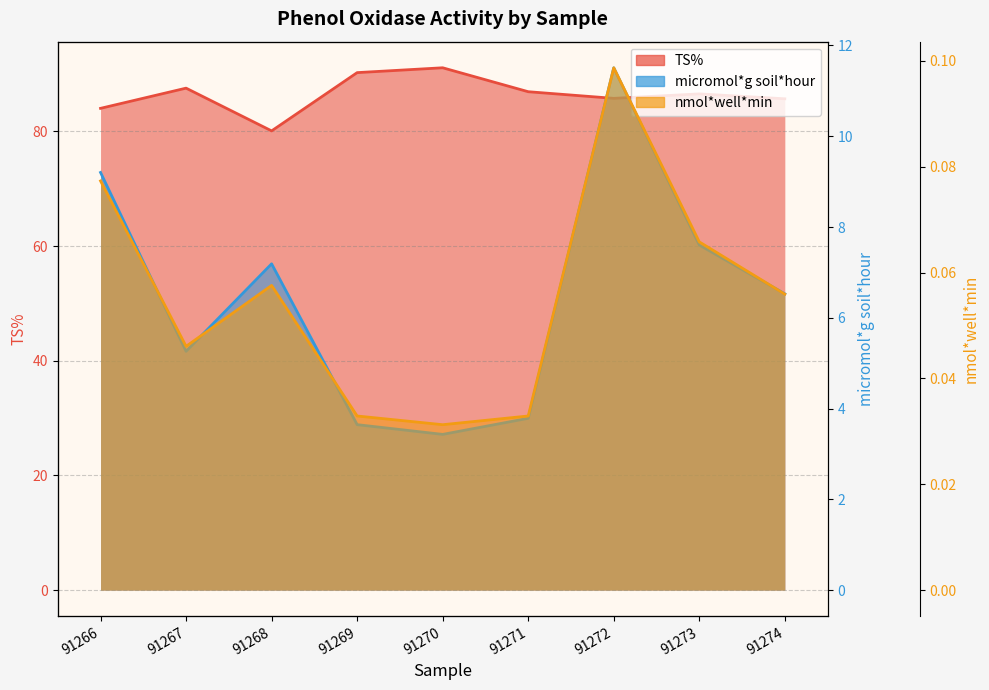

How many lines are shown in the chart?

3